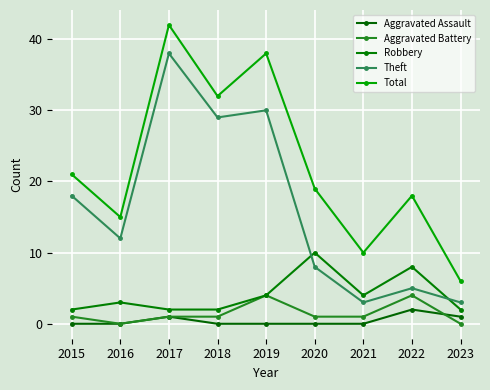

Reading right to left, list all the values displayed in this chart.

Aggravated Assault: 2023=1	2022=2	2021=0	2020=0	2019=0	2018=0	2017=1	2016=0	2015=0
Aggravated Battery: 2023=0	2022=4	2021=1	2020=1	2019=4	2018=1	2017=1	2016=0	2015=1
Robbery: 2023=2	2022=8	2021=4	2020=10	2019=4	2018=2	2017=2	2016=3	2015=2
Theft: 2023=3	2022=5	2021=3	2020=8	2019=30	2018=29	2017=38	2016=12	2015=18
Total: 2023=6	2022=18	2021=10	2020=19	2019=38	2018=32	2017=42	2016=15	2015=21